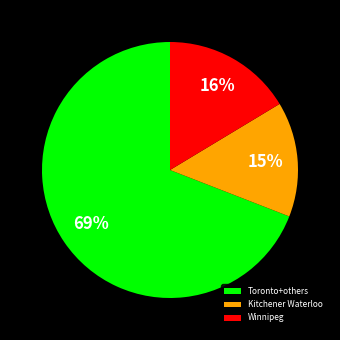

The Winnipeg slice represents 16% of the pie. True or false?

True